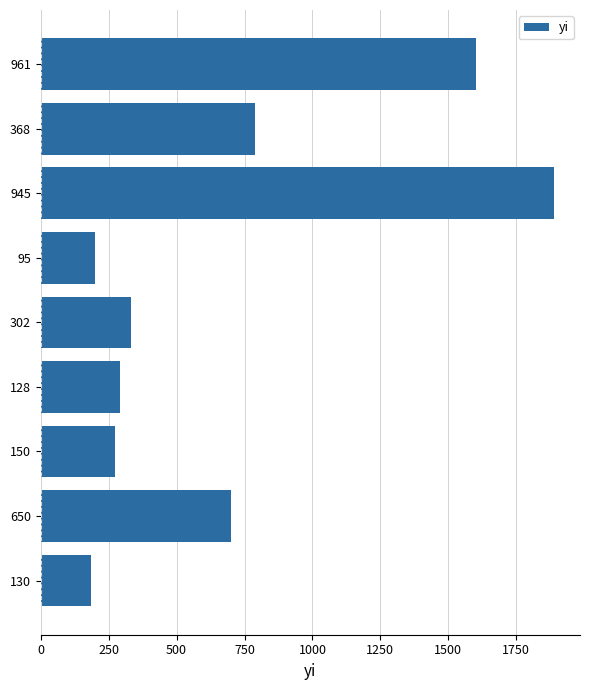

Reading top to bottom, transcribe all the data shown in this chart.

961=1601	368=788	945=1890	95=199	302=331	128=291	150=272	650=699	130=186